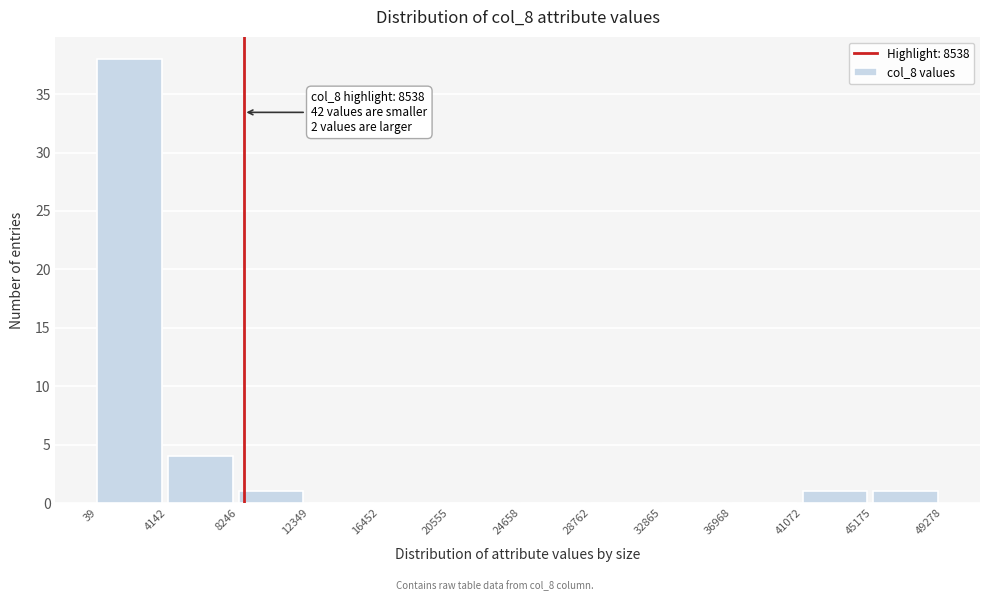

Over which range of the x-axis is the bar tallest?

39 to 4142